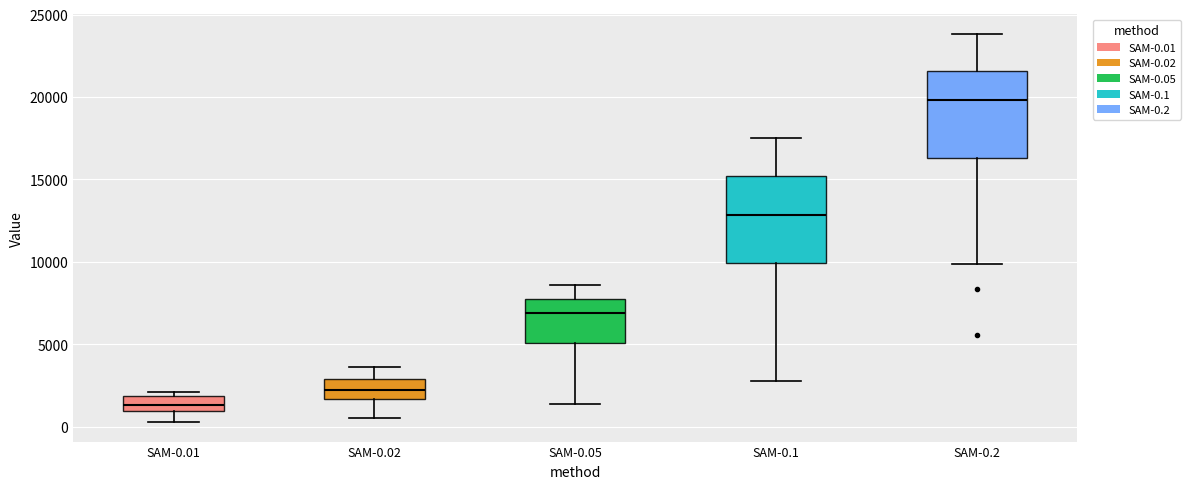

Reading left to right, transcribe this box plot: for each box, give where its median line is, the range the box spans, and where its two whiskers end, as read against the y-axis. The values are not printed on the chart, so give them approximately, as read against the axis.

SAM-0.01: median 1500, box 1000 to 2000, whiskers 500 to 2000 (just above the box's upper edge)
SAM-0.02: median 2000, box 1500 to 3000, whiskers 500 to 3500
SAM-0.05: median 7000, box 5000 to 8000, whiskers 1500 to 8500
SAM-0.1: median 13000, box 10000 to 15000, whiskers 2500 to 17500
SAM-0.2: median 20000, box 16500 to 21500, whiskers 10000 to 24000